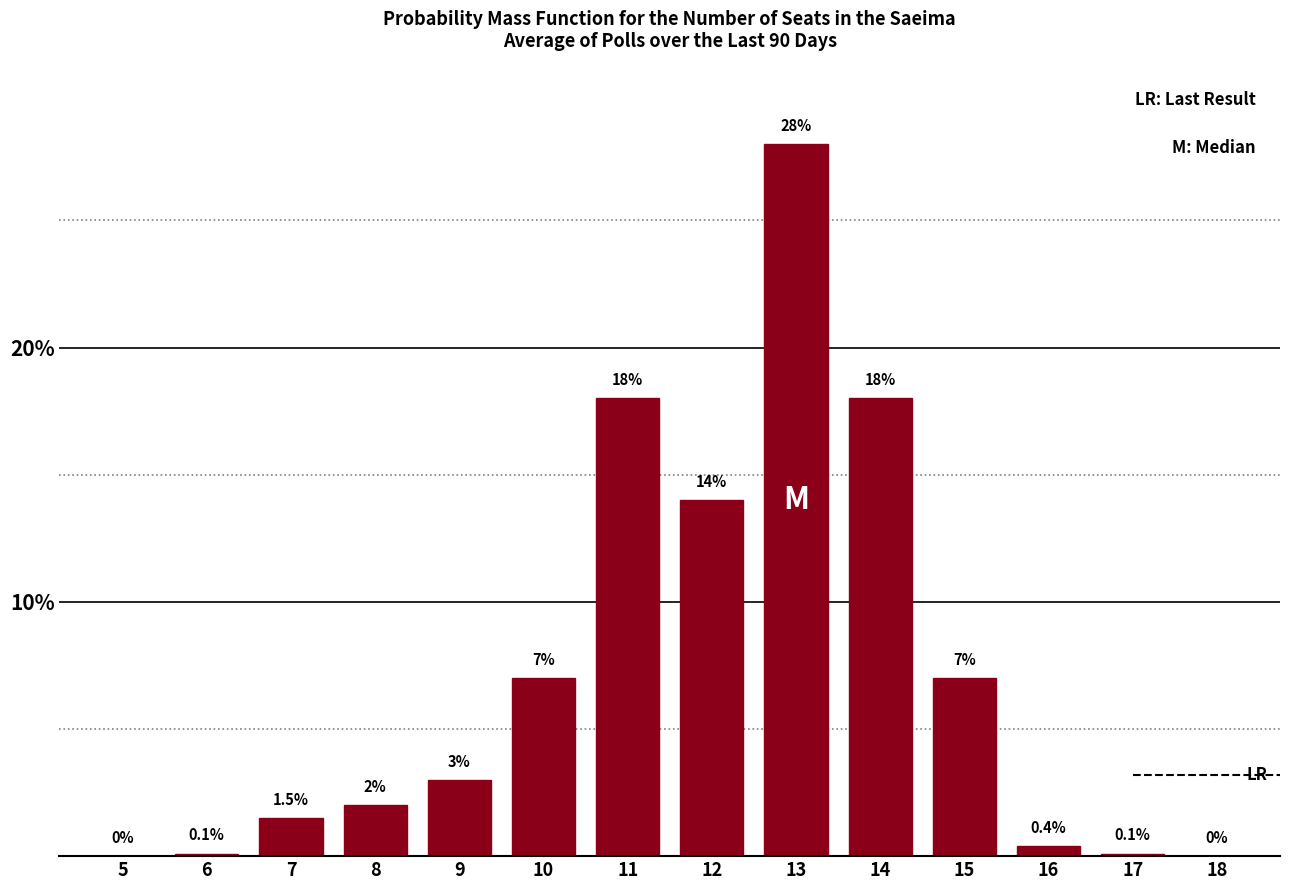

Reading left to right, list all the values displayed in this chart.

5=0.0	6=0.1	7=1.5	8=2.0	9=3.0	10=7.0	11=18.0	12=14.0	13=28.0	14=18.0	15=7.0	16=0.4	17=0.1	18=0.0